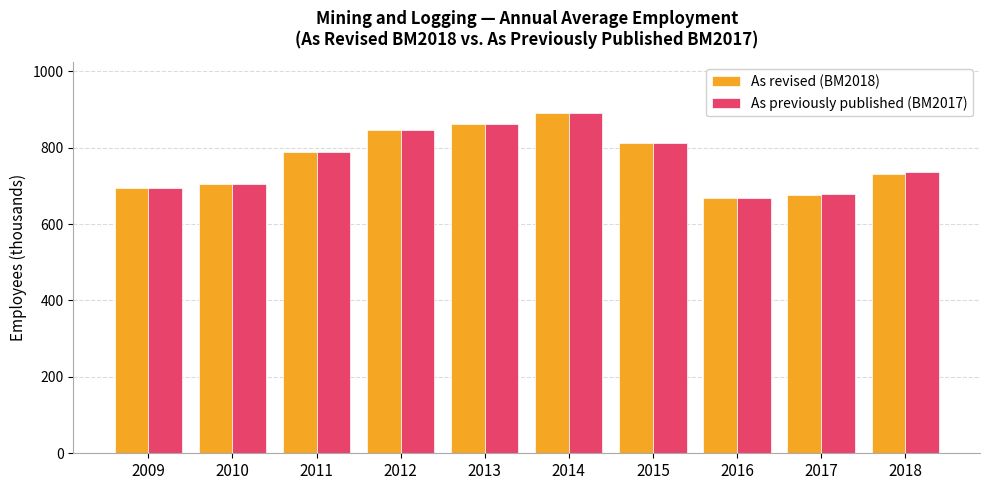

What is the minimum value shown in the chart?

668.1